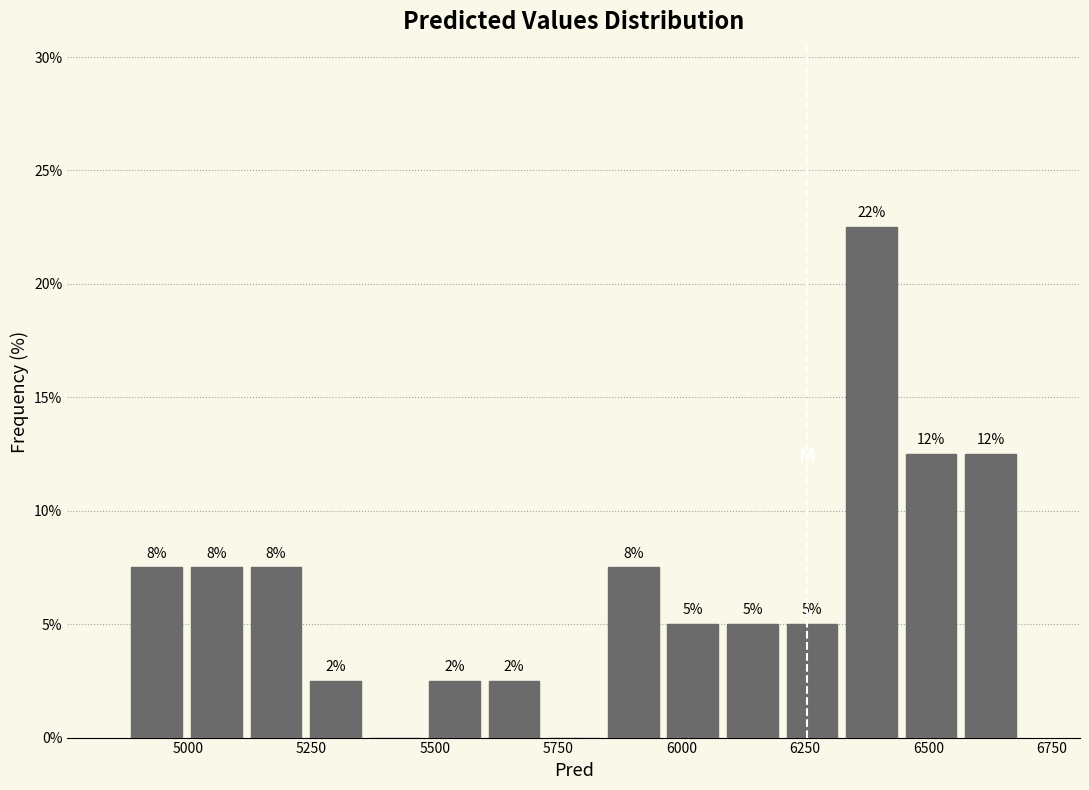

Around what value on the x-axis is the tallest bar? Give the approximate position of its centre, as read against the axis.

6400